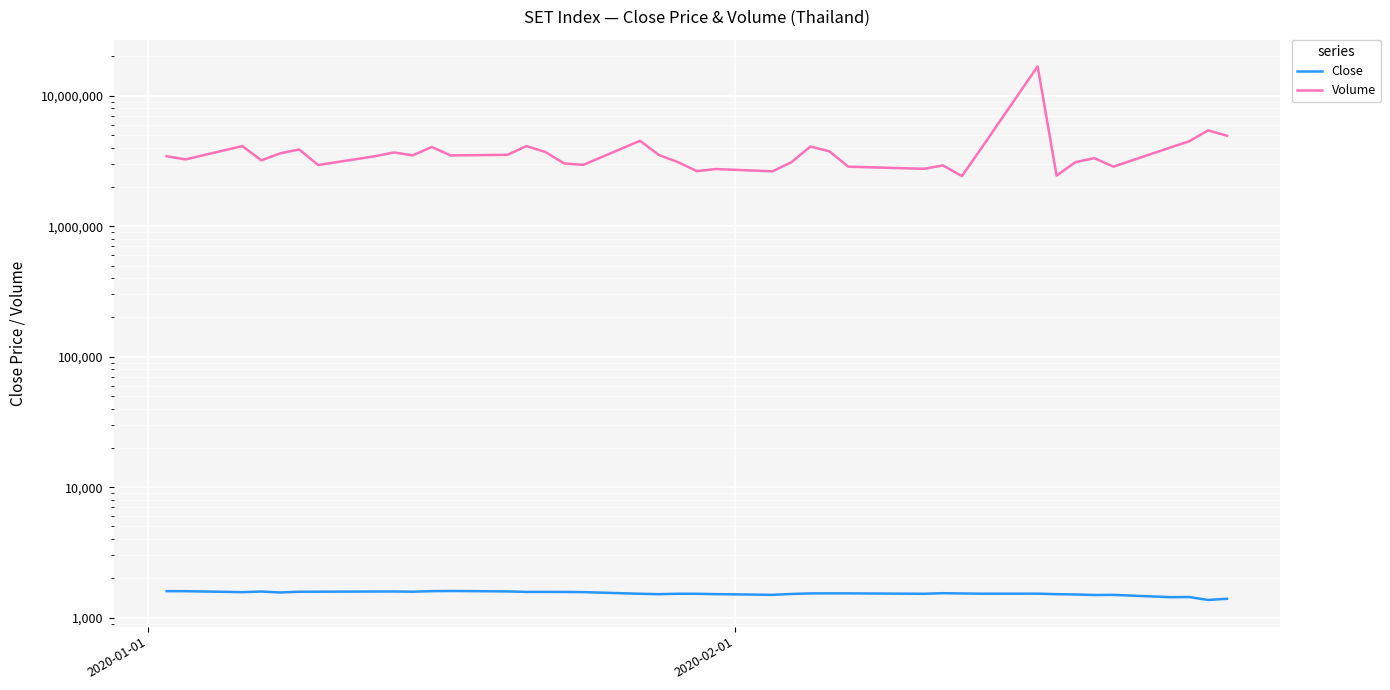

The value of Close at 28 is 2274.5. True or false?

False